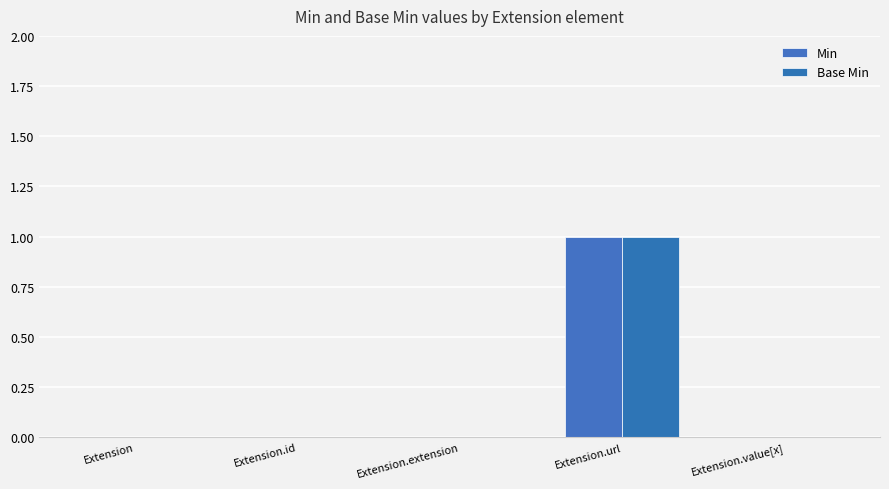

How many data points does each series have?

5